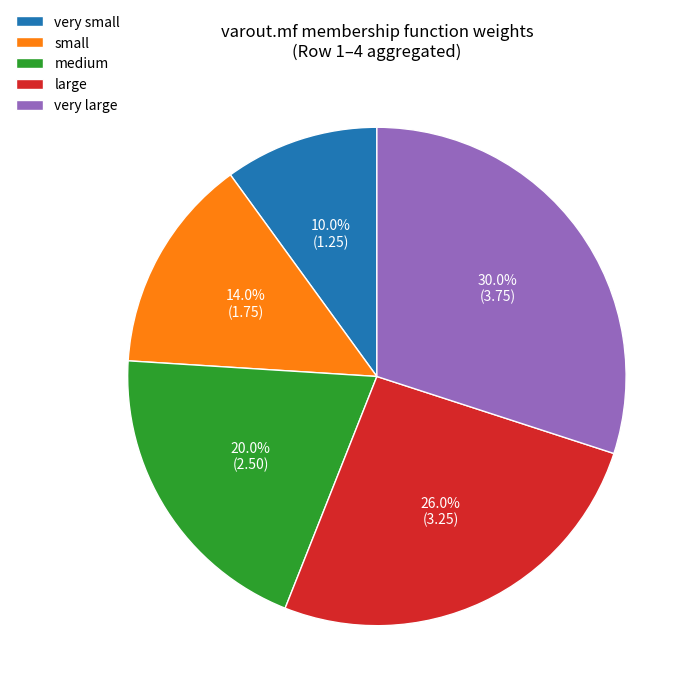

Between very small and medium, which is larger?

medium